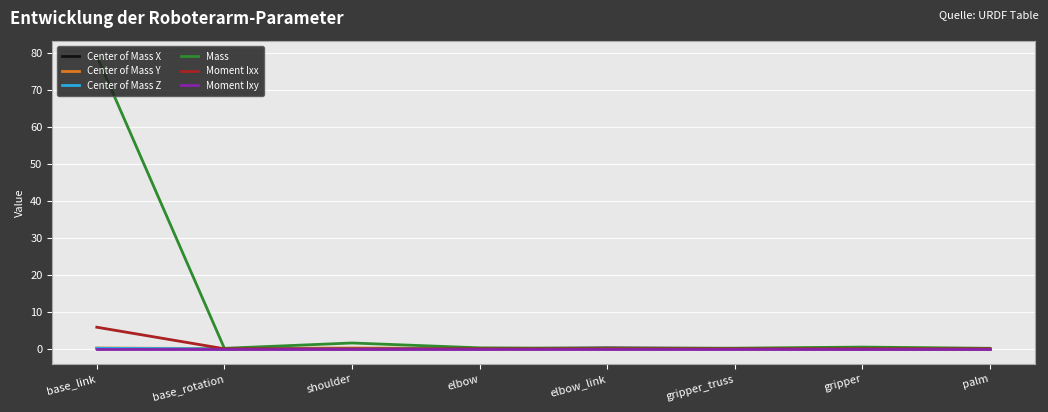

What are all the series names shown in the legend?

Center of Mass X, Center of Mass Y, Center of Mass Z, Mass, Moment Ixx, Moment Ixy